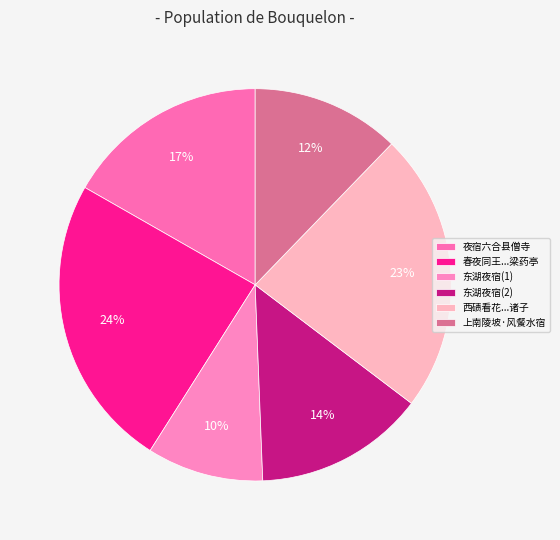

How many slices are in this pie chart?

6